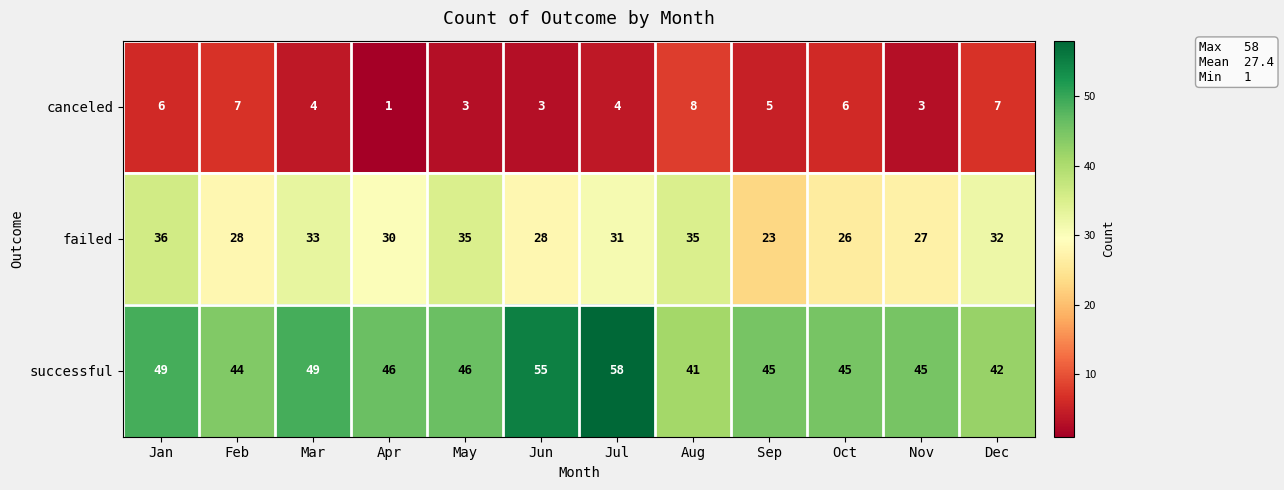

Which series has the widest spread of values?

successful